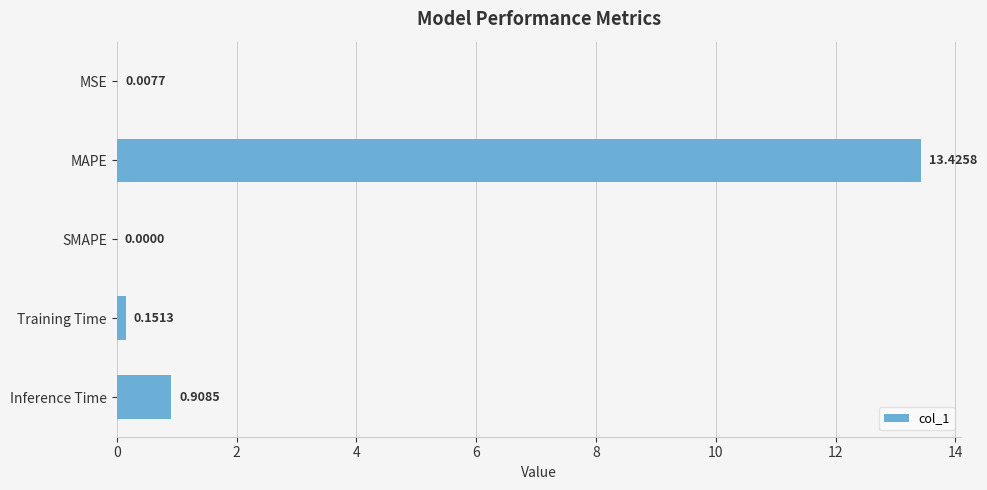

Which label corresponds to the largest value in the chart?

MAPE